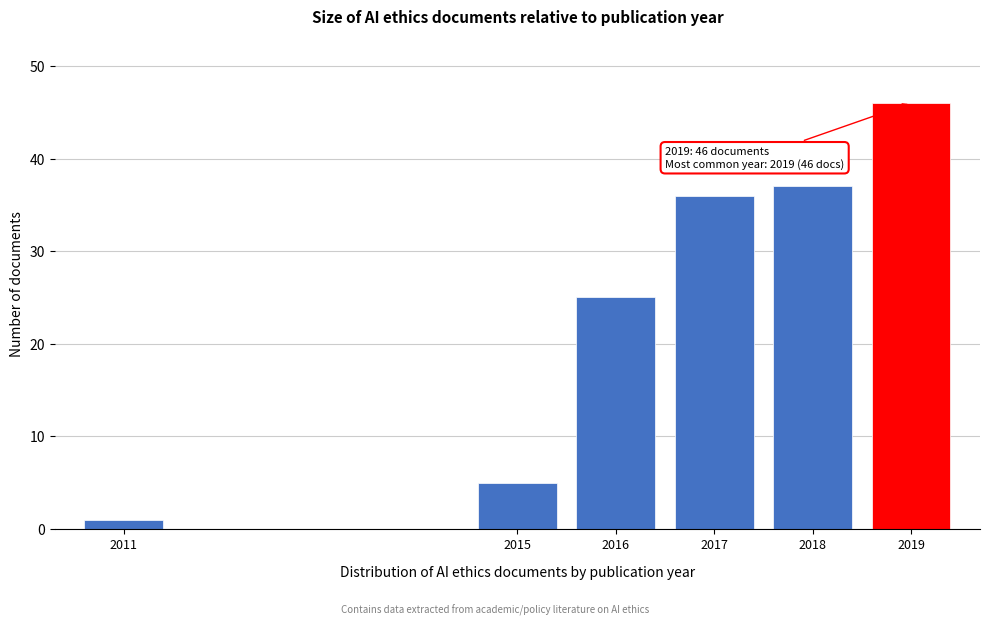

Reading left to right, list all the values displayed in this chart.

2011=1	2015=5	2016=25	2017=36	2018=37	2019=46